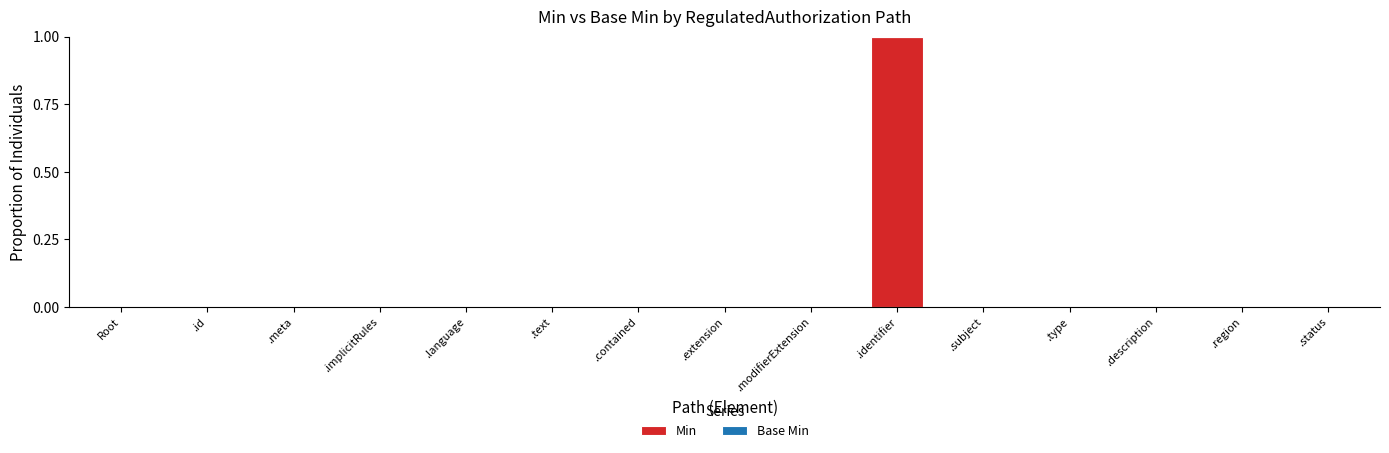

Which label corresponds to the largest value in the chart?

.identifier